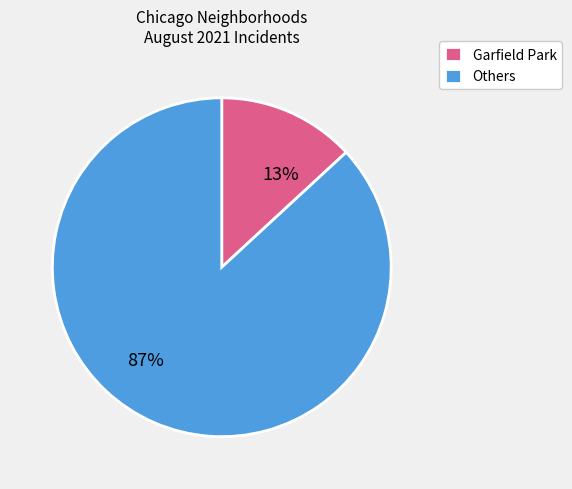

Which category has the biggest portion of the pie?

Others